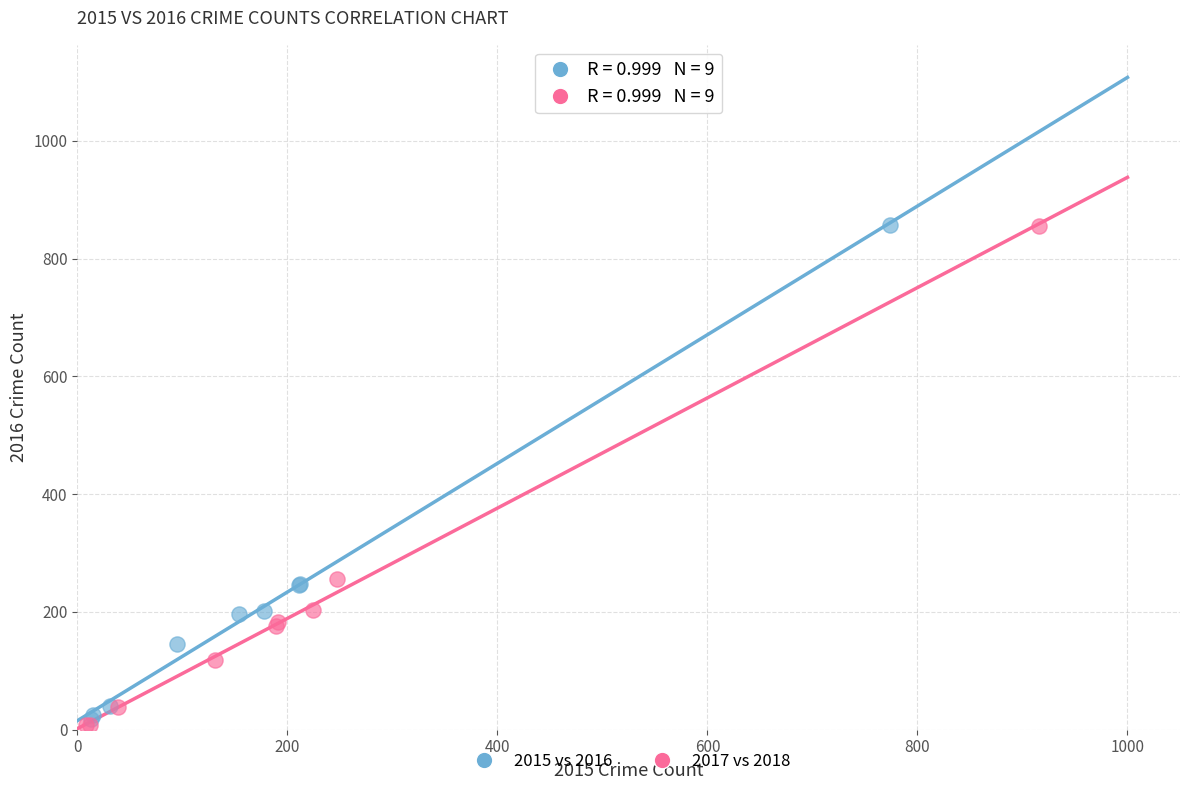

Which series has the widest spread of Y values?

2017 vs 2018